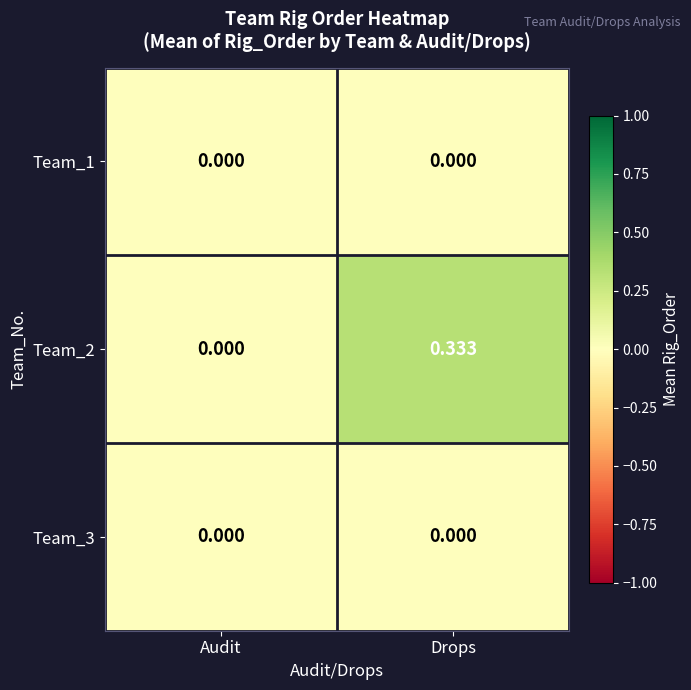

At which category is the sum across all series the highest?

Drops